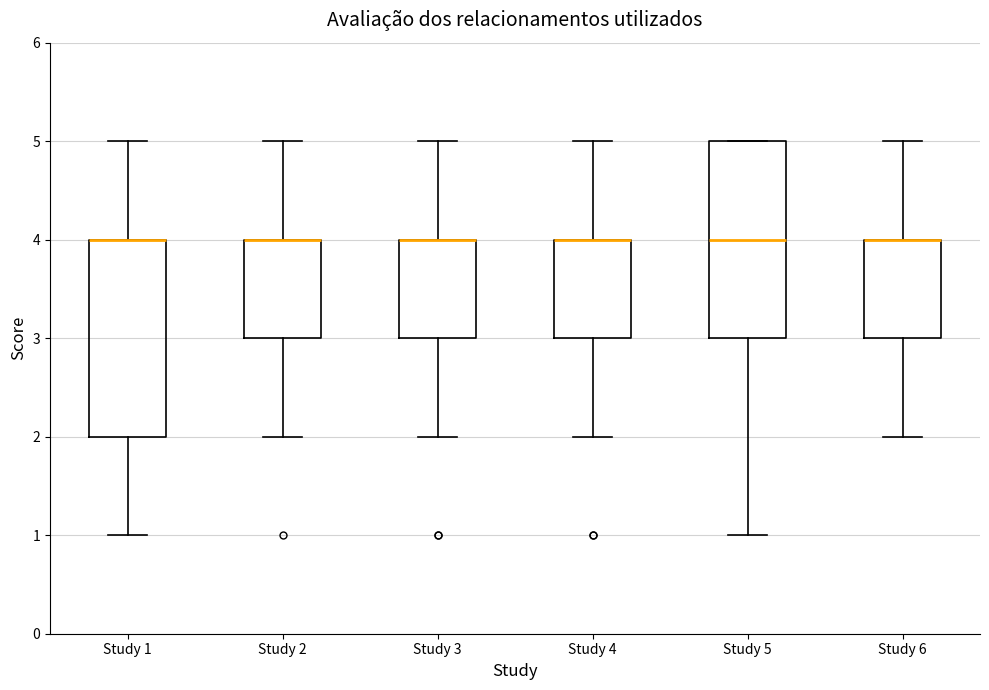

Reading left to right, transcribe this box plot: for each box, give where its median line is, the range the box spans, and where its two whiskers end, as read against the y-axis. The values are not printed on the chart, so give them approximately, as read against the axis.

Study 1: median 4 (drawn on the box's upper edge), box 2 to 4, whiskers 1 to 5
Study 2: median 4 (drawn on the box's upper edge), box 3 to 4, whiskers 2 to 5
Study 3: median 4 (drawn on the box's upper edge), box 3 to 4, whiskers 2 to 5
Study 4: median 4 (drawn on the box's upper edge), box 3 to 4, whiskers 2 to 5
Study 5: median 4, box 3 to 5, whiskers 1 to 5
Study 6: median 4 (drawn on the box's upper edge), box 3 to 4, whiskers 2 to 5